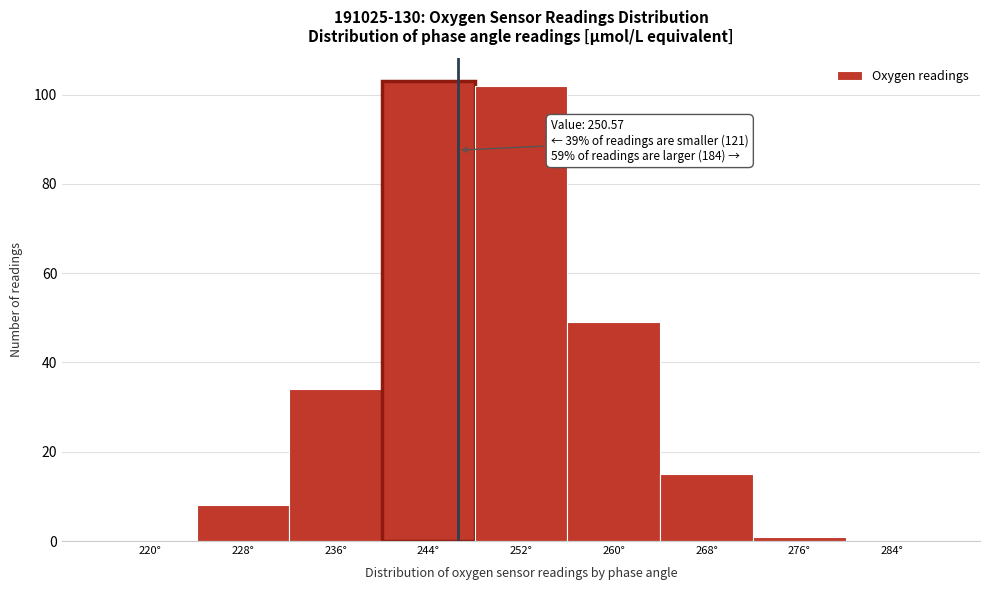

Reading left to right, what are all the values shown in this chart?

220°=0	228°=8	236°=34	244°=103	252°=102	260°=49	268°=15	276°=1	284°=0